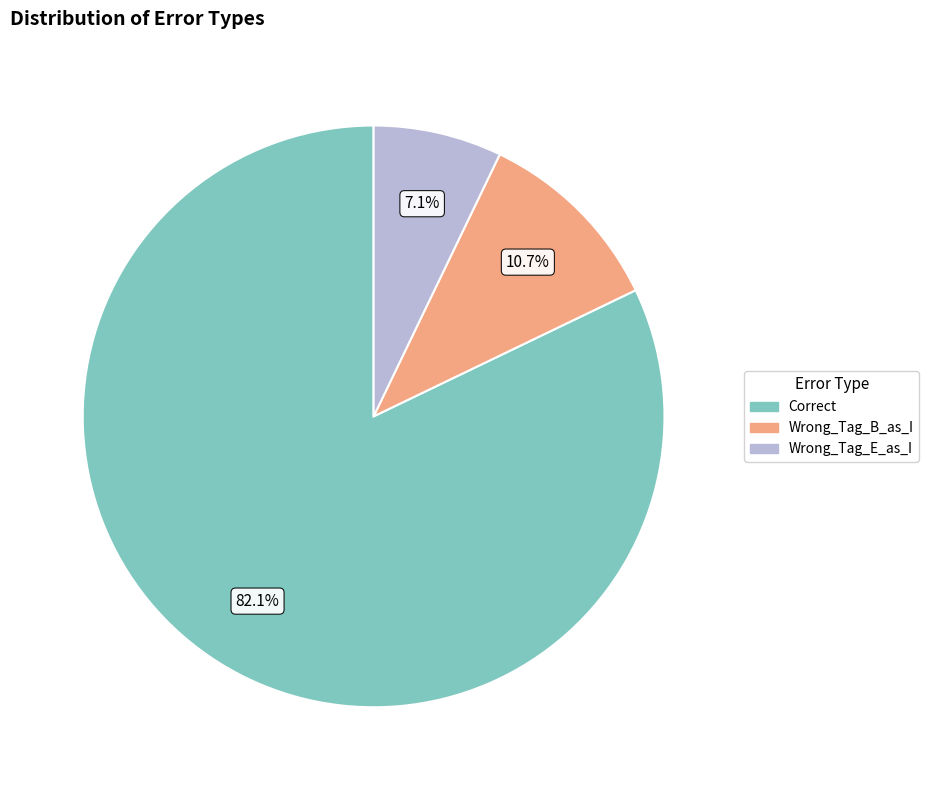

To the nearest percent, what is the difference between the Wrong_Tag_B_as_I and Wrong_Tag_E_as_I slice percentages?

4%